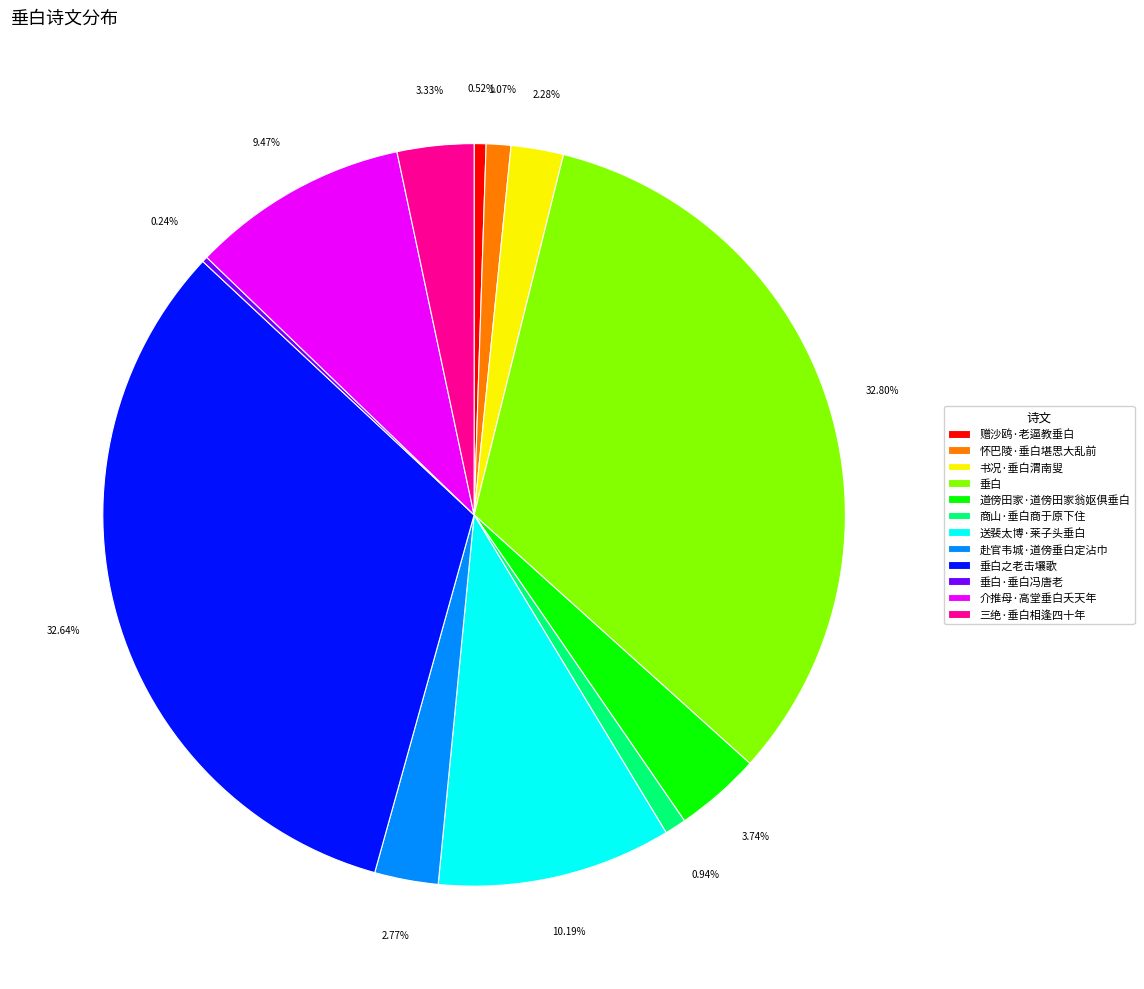

Is there any slice that represents more than half of the pie?

No